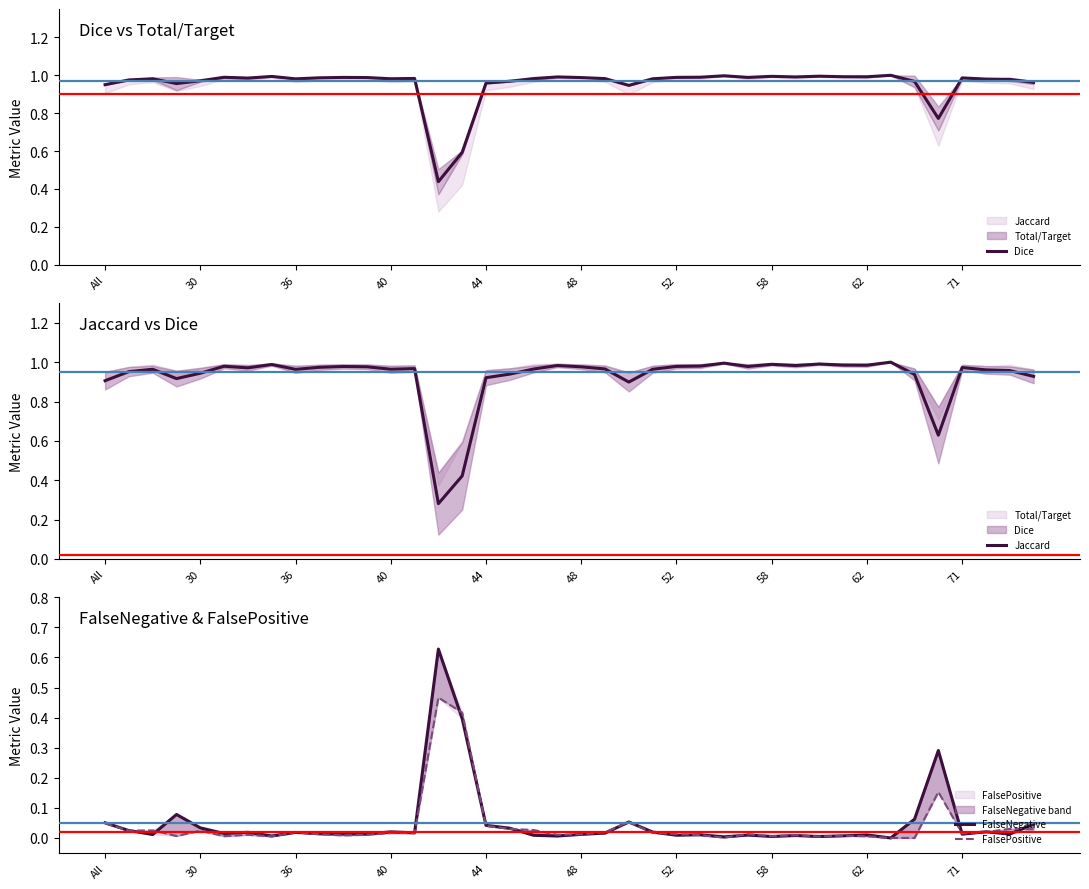

At how many categories does at least one series exceed 0?

40